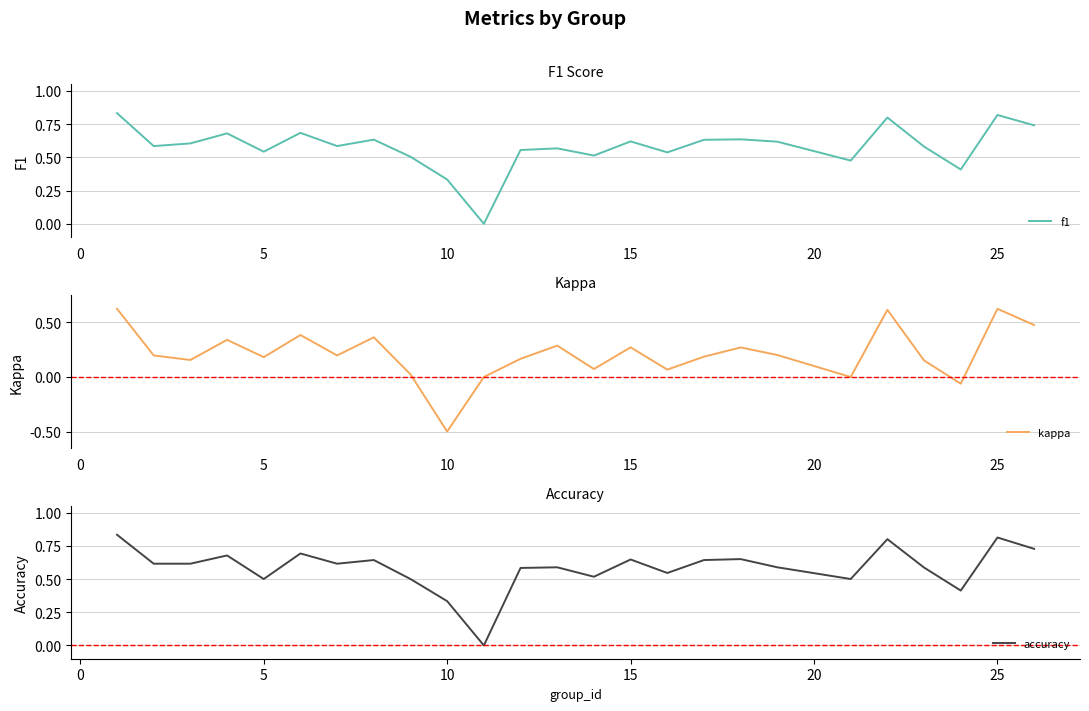

Count the number of data series in this chart.

3